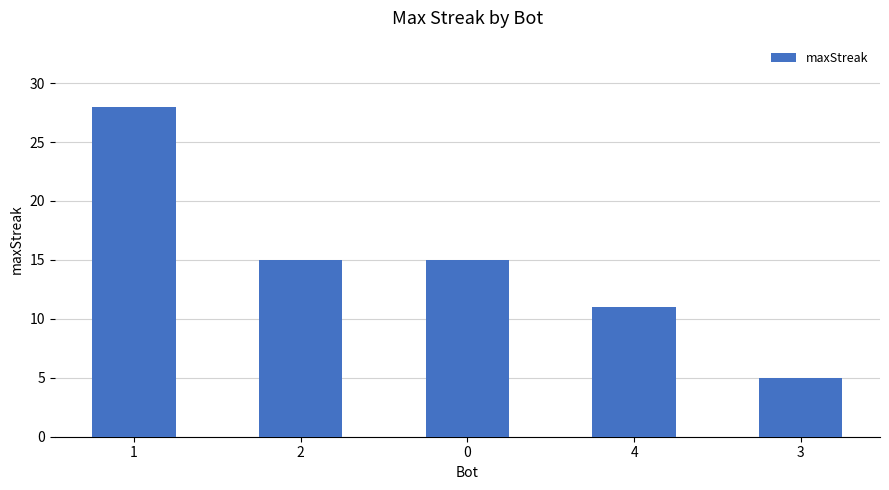

The value at 4 is 3. True or false?

False